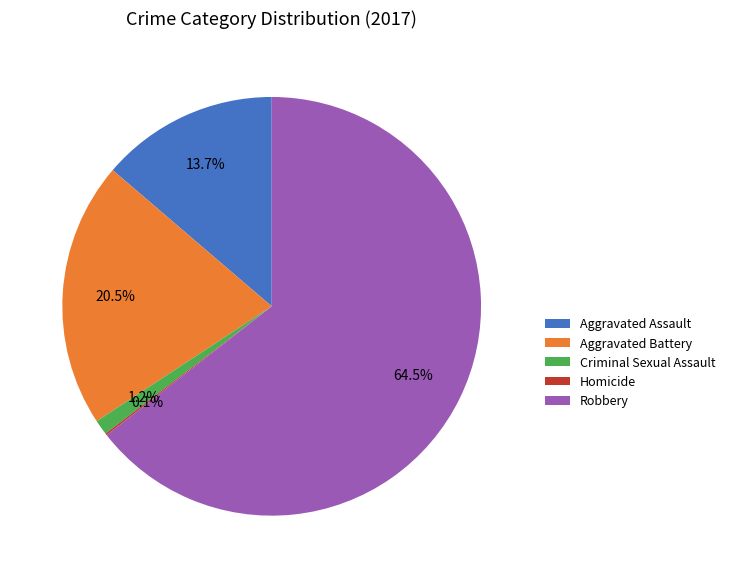

Combined, what portion of the pie is Aggravated Battery and Criminal Sexual Assault?

21.7%